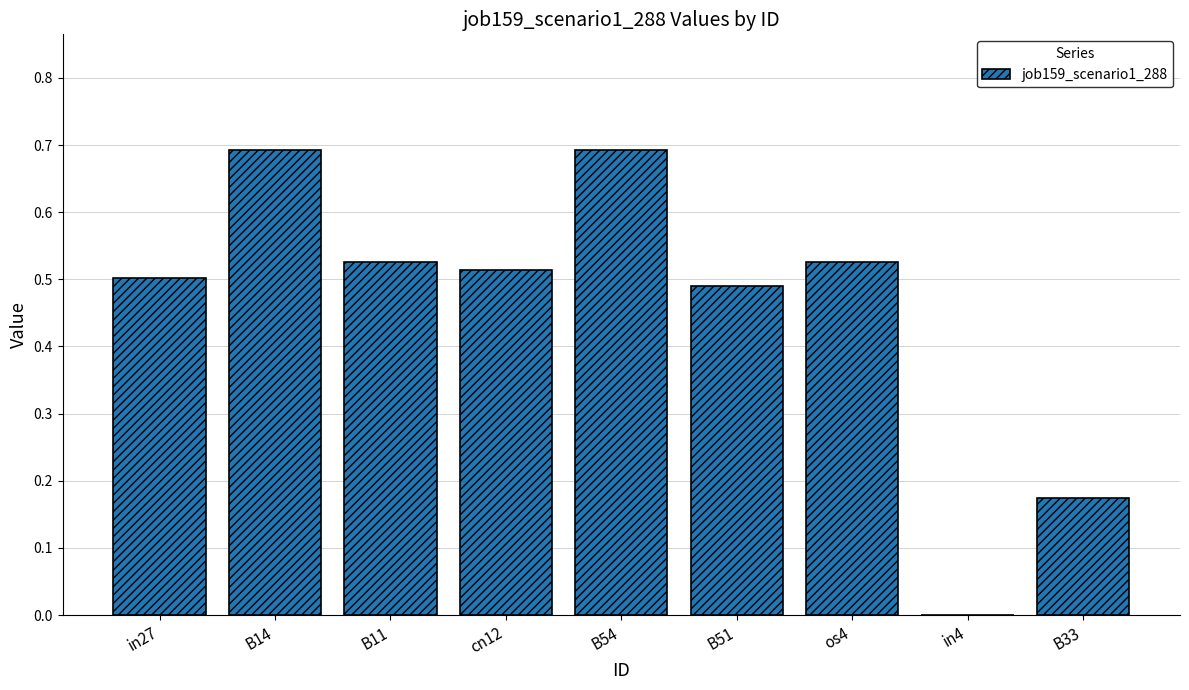

What is the sum of all values?

4.1